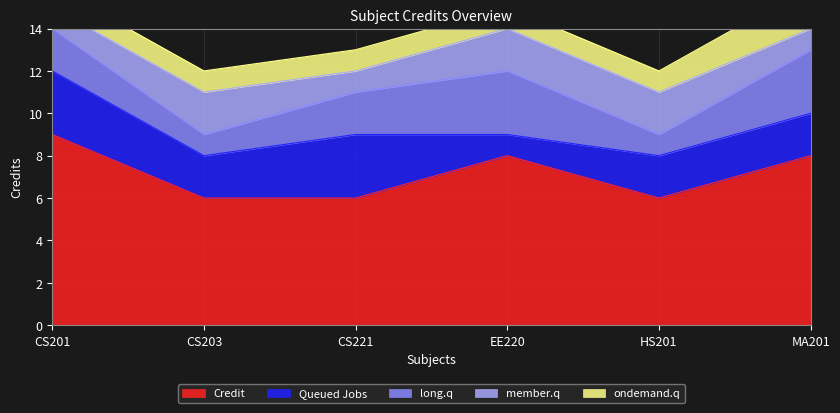

How many categories are shown in the chart?

6